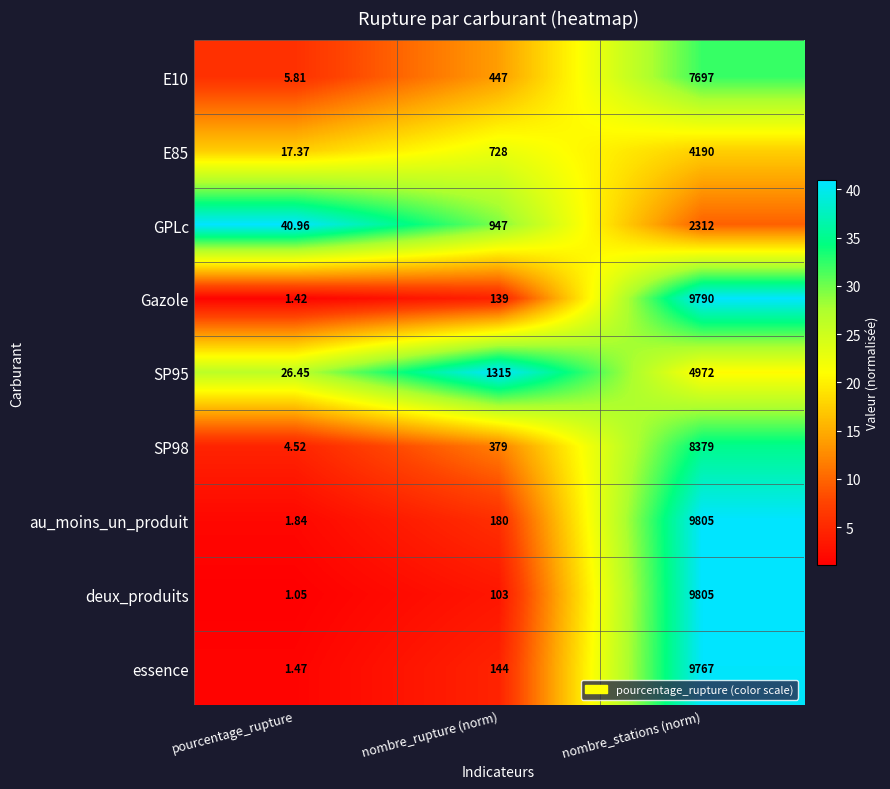

How many distinct data groups are displayed?

9